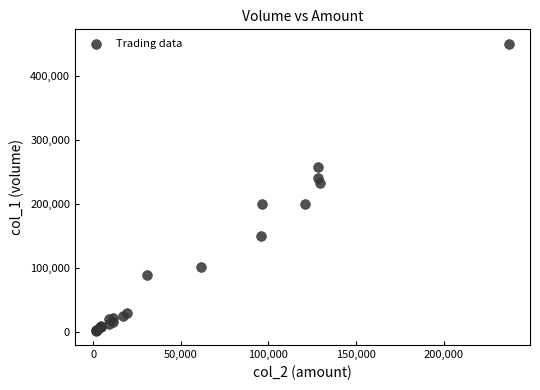

What Y value in the scatter plot is closest to 226000?

232000